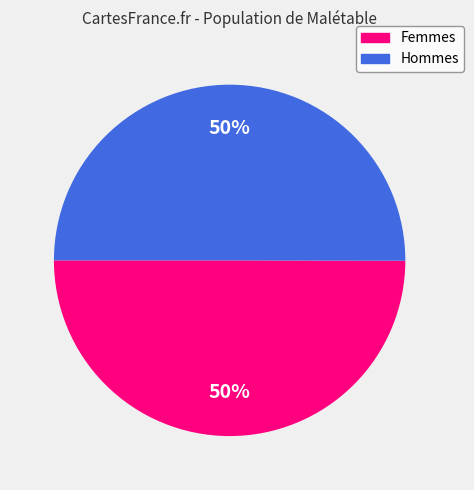

To the nearest percent, what is the average slice percentage?

50%